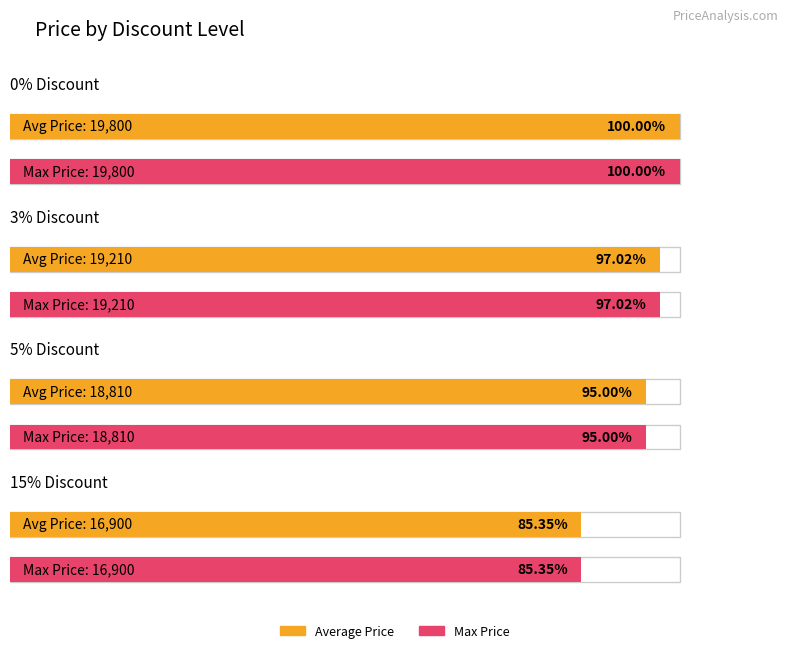

What is the label of the 2nd bar from the right?

5% Discount